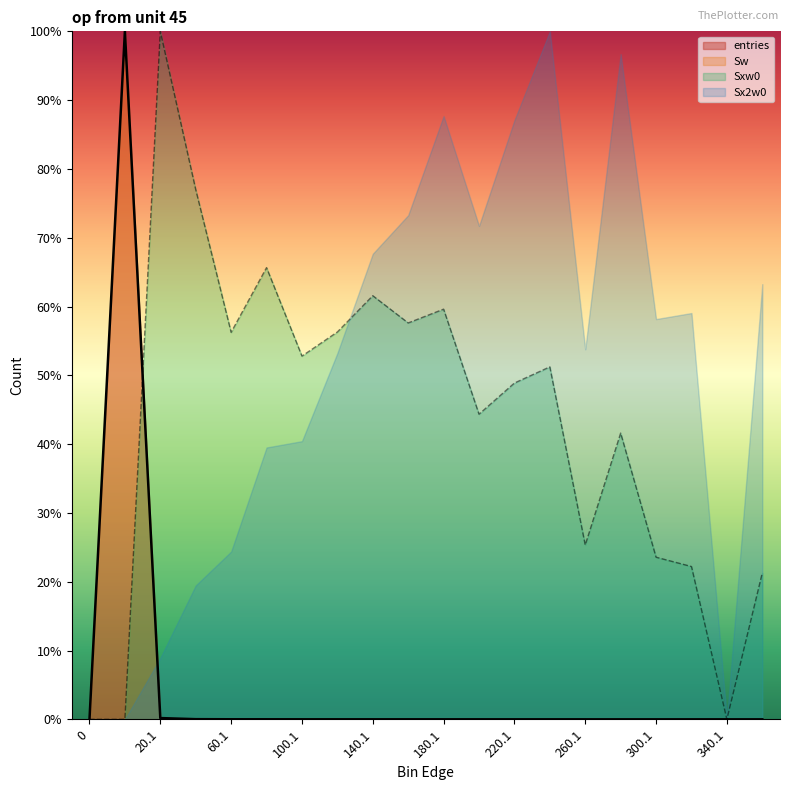

Is it true that Sxw0 equals 0.6 at 140.1?

True